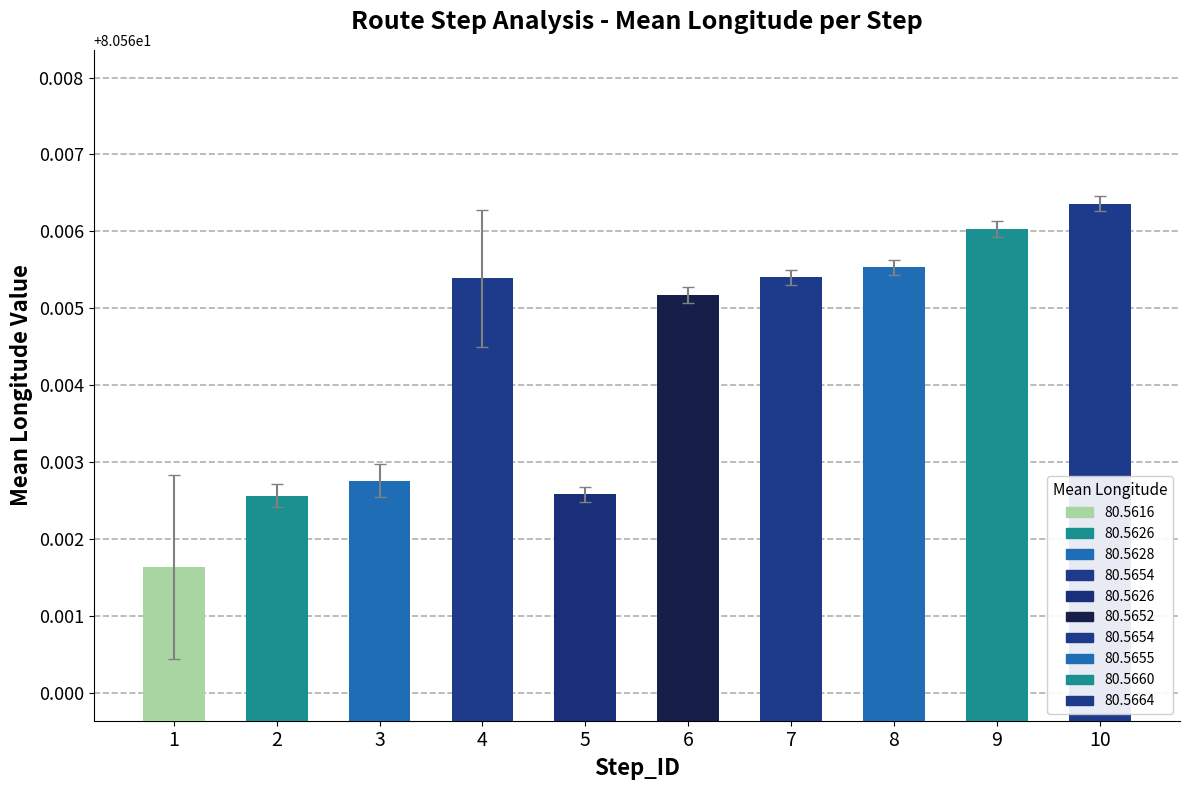

Which has a higher value, 7 or 10?

10